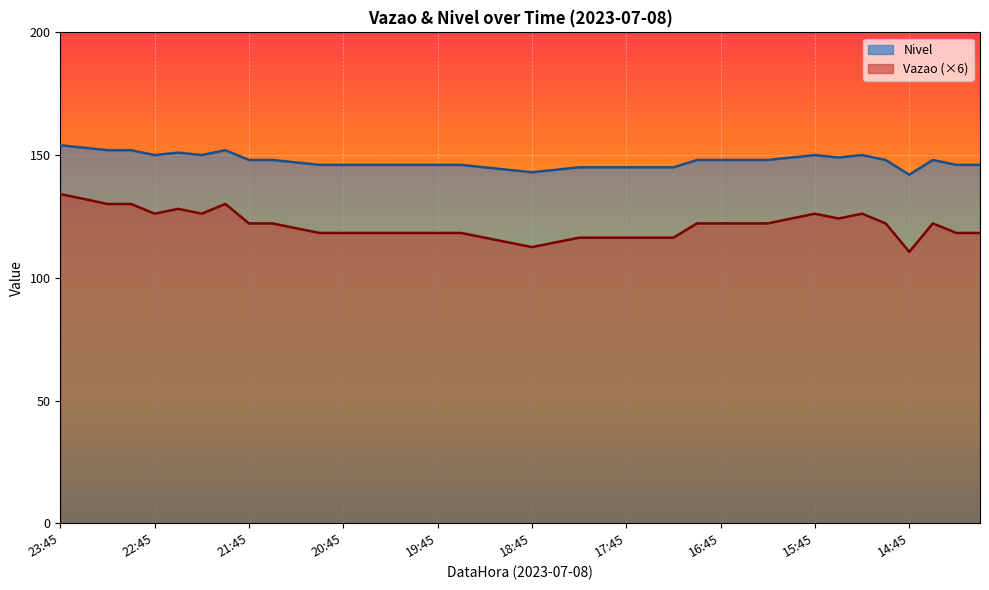

True or false: Nivel has a value of 145.0 at 18:15.

True